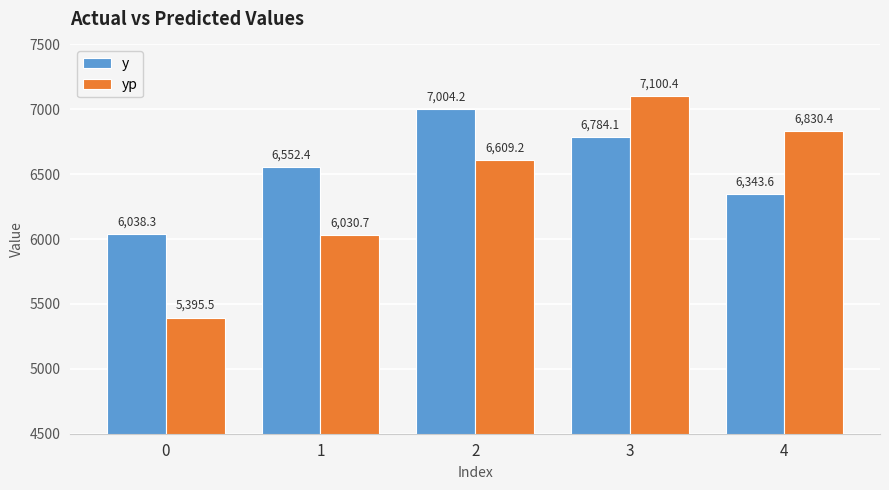

Reading left to right, transcribe all the data shown in this chart.

y: 0=6038.3	1=6552.4	2=7004.2	3=6784.1	4=6343.6
yp: 0=5395.5	1=6030.7	2=6609.2	3=7100.4	4=6830.4